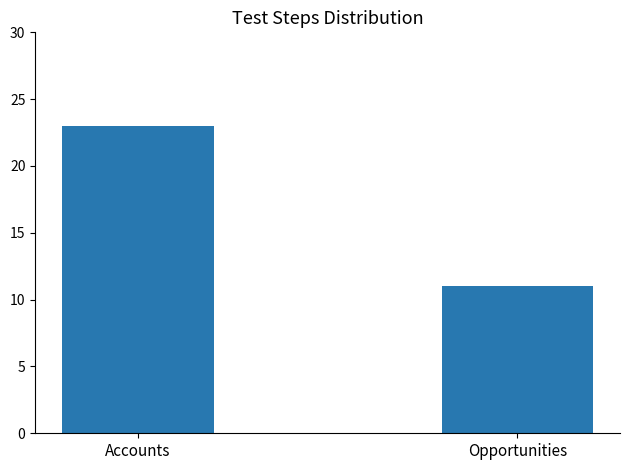

What is the sum of the values at Opportunities and Accounts?

34